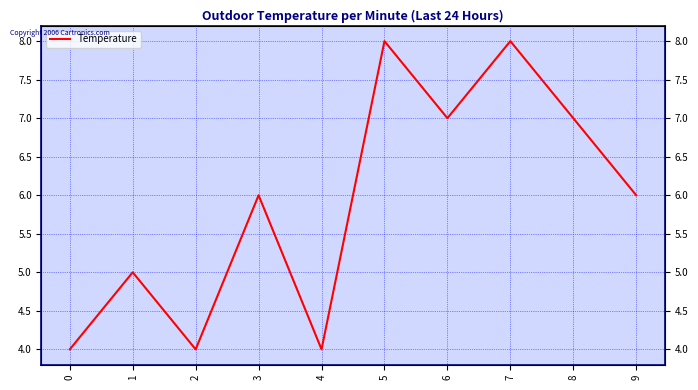

How many points are lower than both their immediate neighbors (excluding endpoints)?

3